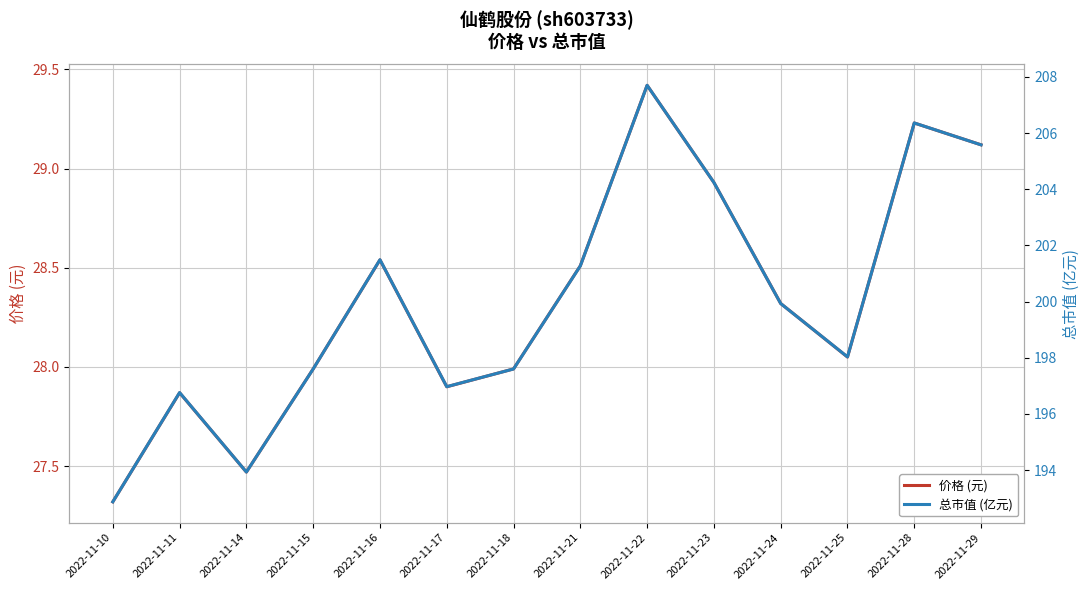

What is the highest value of the 价格 (元) series?

29.4